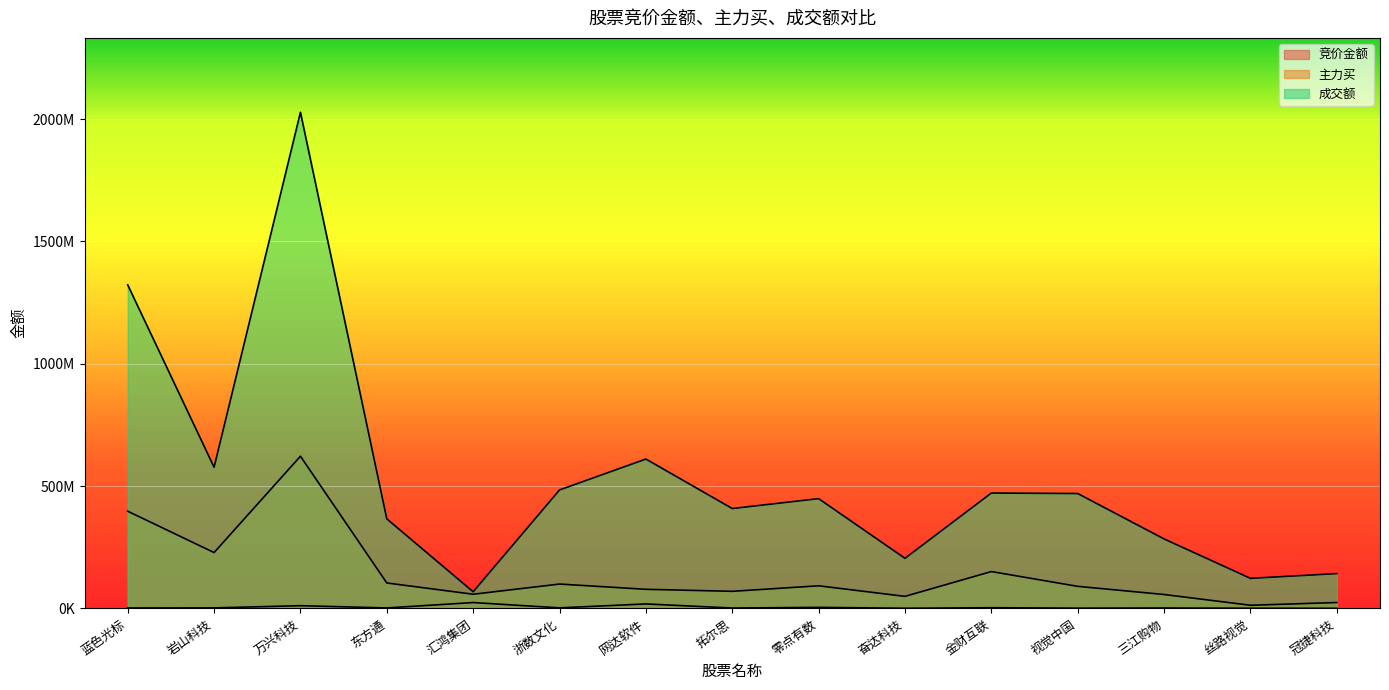

Reading left to right, what are all the values shown in this chart?

竞价金额: 蓝色光标=1679838	岩山科技=2052127	万兴科技=11016680	东方通=1837440	汇鸿集团=23894639	浙数文化=2179320	网达软件=18234120	拓尔思=1443120	零点有数=4180250	奋达科技=608718	金财互联=2768480	视觉中国=1011738	三江购物=1632306	丝路视觉=598485	冠捷科技=329802
主力买: 蓝色光标=397239593	岩山科技=228273992	万兴科技=622062850	东方通=103939698	汇鸿集团=57867743	浙数文化=99499544	网达软件=78002793	拓尔思=69761849	零点有数=92394355	奋达科技=49179625	金财互联=150591008	视觉中国=90093506	三江购物=56772763	丝路视觉=12803870	冠捷科技=23982865
成交额: 蓝色光标=1322657281	岩山科技=577162924	万兴科技=2028163128	东方通=366117083	汇鸿集团=67839128	浙数文化=484254772	网达软件=610592844	拓尔思=408276908	零点有数=448697796	奋达科技=204745378	金财互联=471627946	视觉中国=469601585	三江购物=283939350	丝路视觉=122832024	冠捷科技=142251642